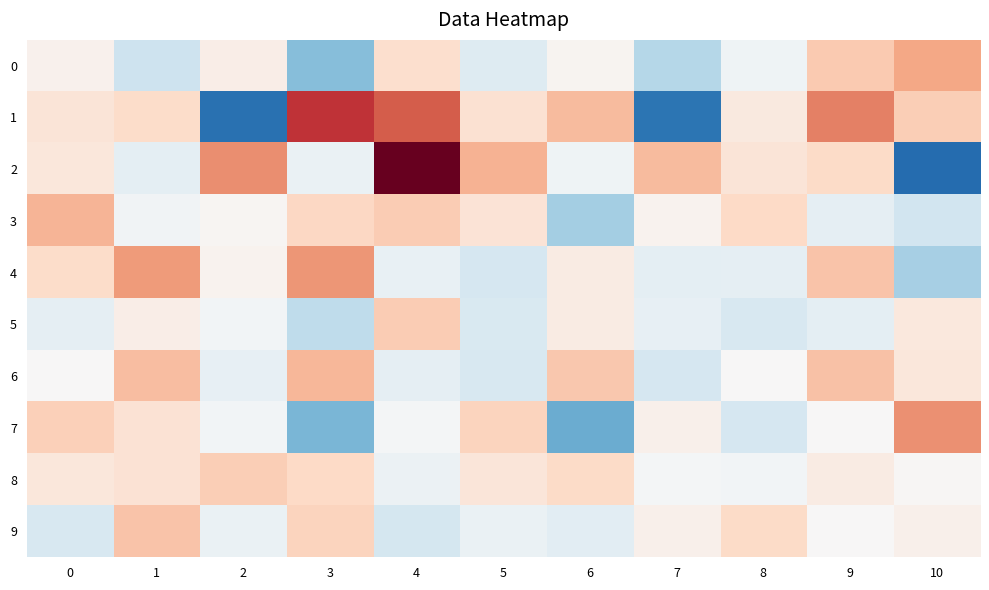

Reading right to left, list all the values displayed in this chart.

0: 10=0.5	9=0.3	8=-0.1	7=-0.4	6=0.0	5=-0.2	4=0.2	3=-0.5	2=0.1	1=-0.3	0=0.1
1: 10=0.3	9=0.6	8=0.1	7=-0.9	6=0.4	5=0.2	4=0.8	3=0.9	2=-0.9	1=0.2	0=0.2
2: 10=-1.0	9=0.2	8=0.2	7=0.4	6=-0.1	5=0.4	4=1.3	3=-0.1	2=0.6	1=-0.1	0=0.1
3: 10=-0.2	9=-0.1	8=0.3	7=0.0	6=-0.4	5=0.2	4=0.3	3=0.3	2=0.0	1=-0.0	0=0.4
4: 10=-0.4	9=0.4	8=-0.1	7=-0.1	6=0.1	5=-0.2	4=-0.1	3=0.6	2=0.0	1=0.5	0=0.2
5: 10=0.1	9=-0.1	8=-0.2	7=-0.1	6=0.1	5=-0.2	4=0.3	3=-0.3	2=-0.0	1=0.1	0=-0.1
6: 10=0.1	9=0.4	8=0.0	7=-0.2	6=0.3	5=-0.2	4=-0.1	3=0.4	2=-0.1	1=0.4	0=0.0
7: 10=0.6	9=0.0	8=-0.2	7=0.1	6=-0.6	5=0.3	4=-0.0	3=-0.6	2=-0.0	1=0.2	0=0.3
8: 10=0.0	9=0.1	8=-0.0	7=-0.0	6=0.2	5=0.2	4=-0.1	3=0.3	2=0.3	1=0.2	0=0.1
9: 10=0.1	9=0.0	8=0.2	7=0.1	6=-0.1	5=-0.1	4=-0.2	3=0.3	2=-0.1	1=0.4	0=-0.2